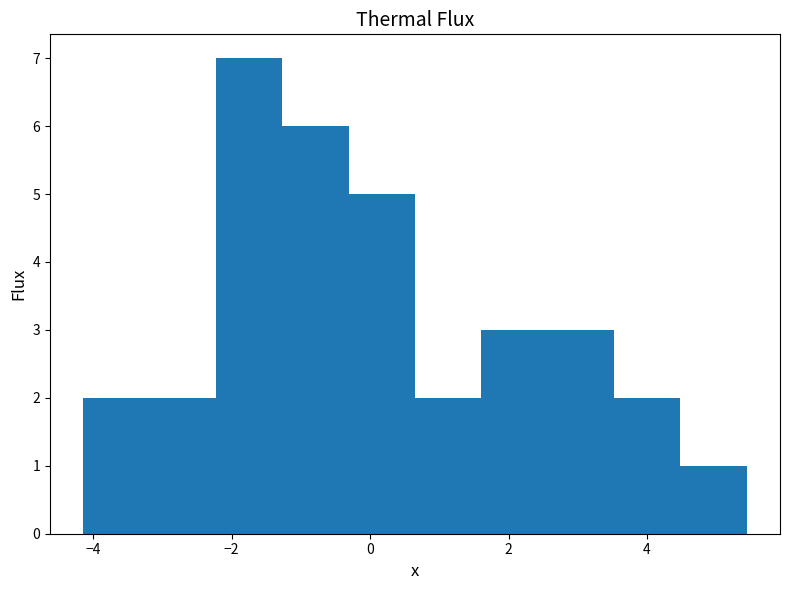

Reading left to right, transcribe this chart: for each bar, give the range it covers on the x-axis and its height. Neither the bar edges nor the heights are printed on the chart, so give them approximately, as read against the axes.

-4.2 to -3.2: 2
-3.2 to -2.2: 2
-2.2 to -1.2: 7
-1.2 to -0.4: 6
-0.4 to 0.6: 5
0.6 to 1.6: 2
1.6 to 2.6: 3
2.6 to 3.6: 3
3.6 to 4.4: 2
4.4 to 5.4: 1